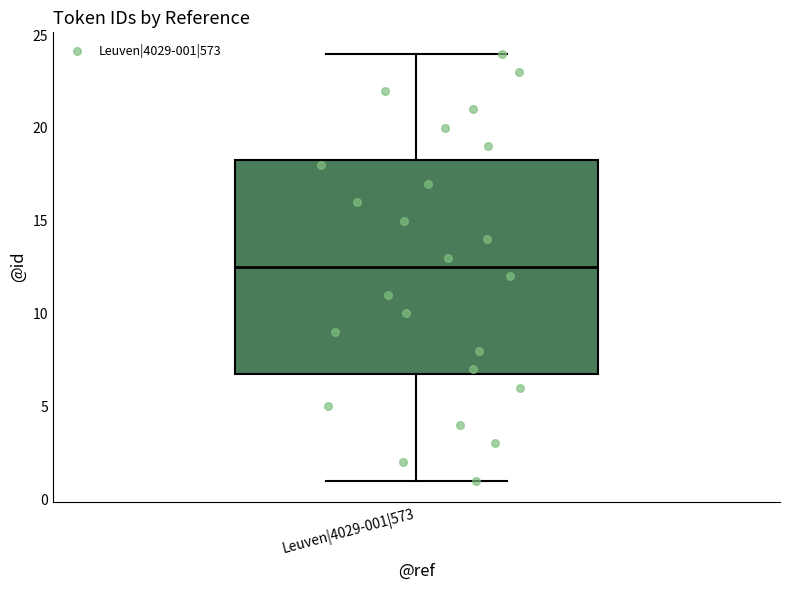

Transcribe this box plot: give where the median line is, the range the box spans, and where the two whiskers end, as read against the y-axis. The values are not printed on the chart, so give them approximately, as read against the axis.

median 12.5, box 7.0 to 18.5, whiskers 1.0 to 24.0